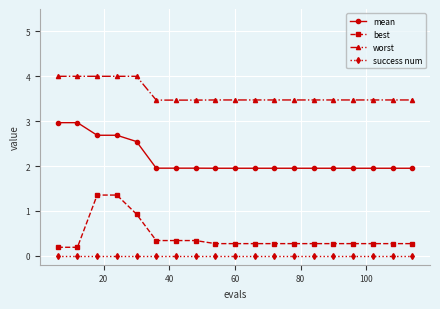

Which series has the largest range (max minus min)?

best